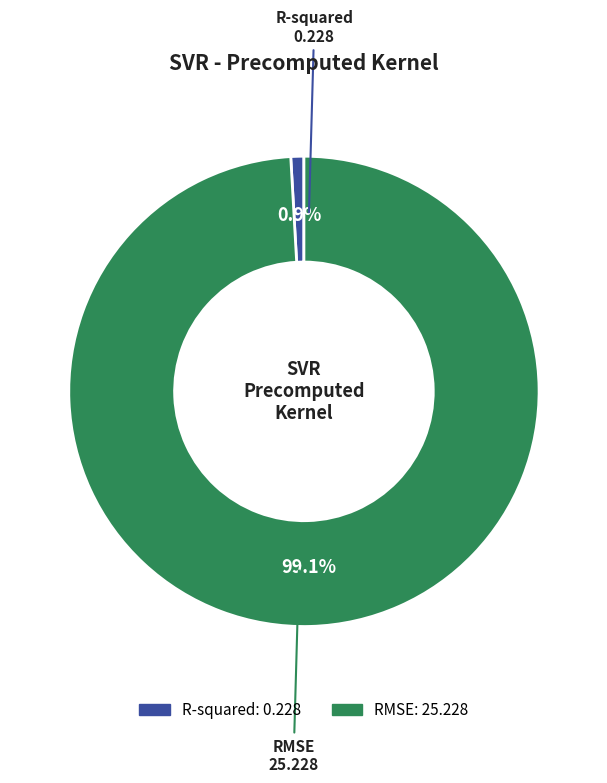

What percentage is NOT represented by R-squared?

99.1%